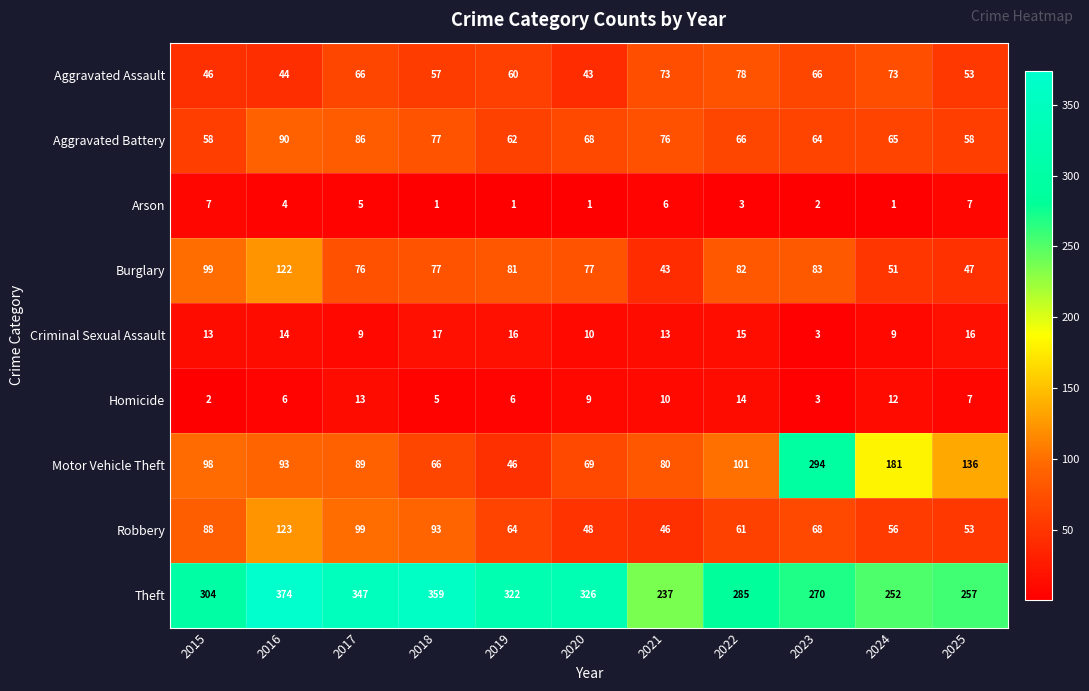

The value of Burglary at 2020 is 34. True or false?

False